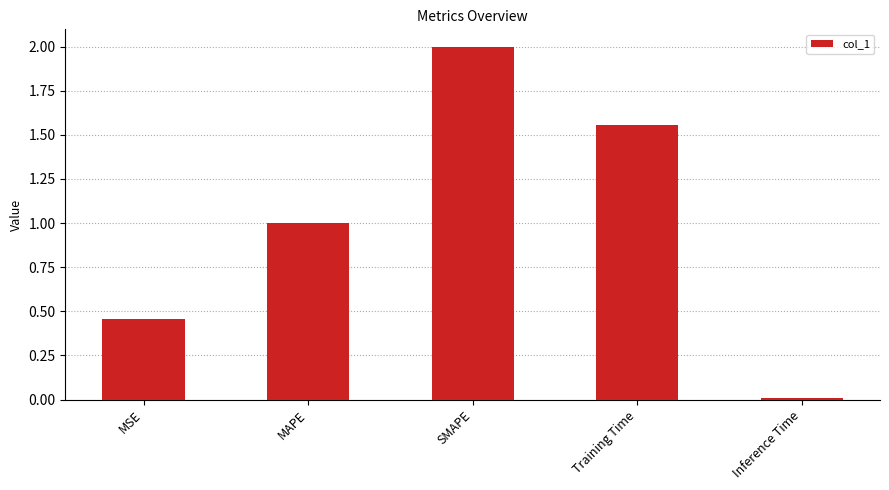

Is it true that the value at SMAPE is 3.5?

False